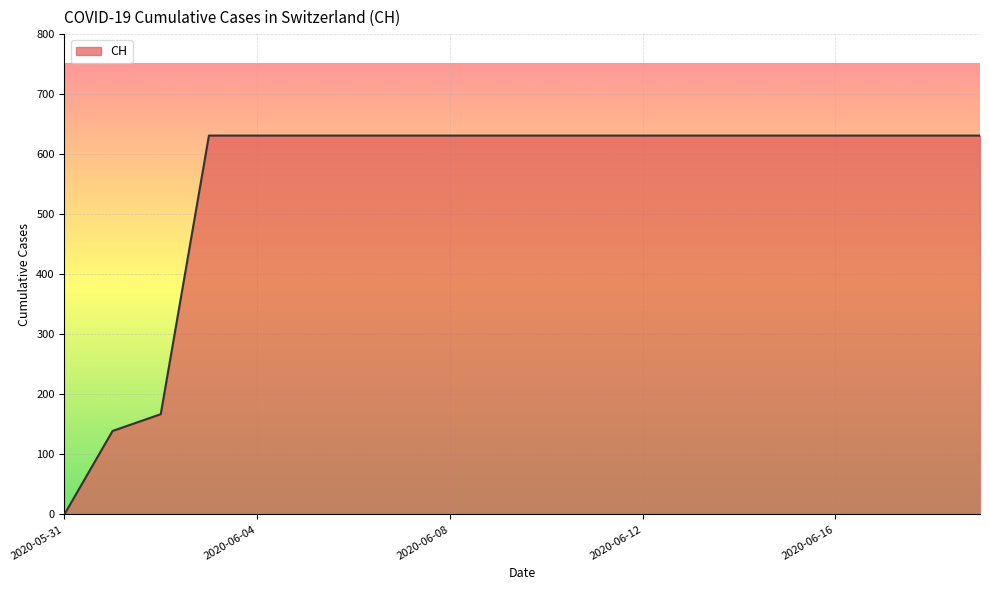

What is the greatest value displayed?

631